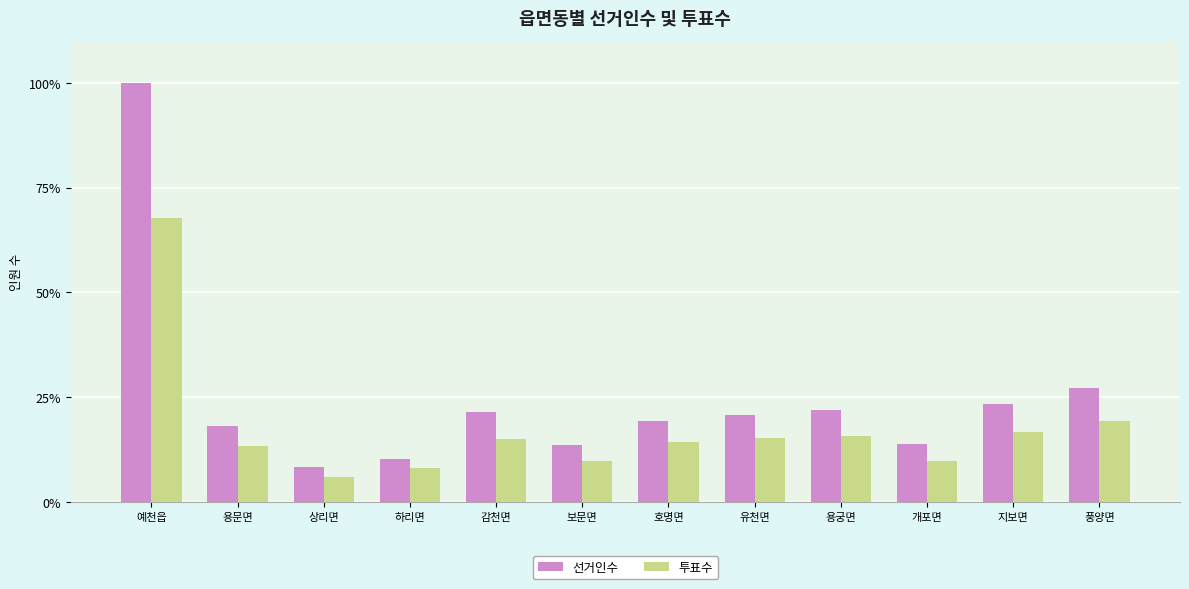

What are all the series names shown in the legend?

선거인수, 투표수